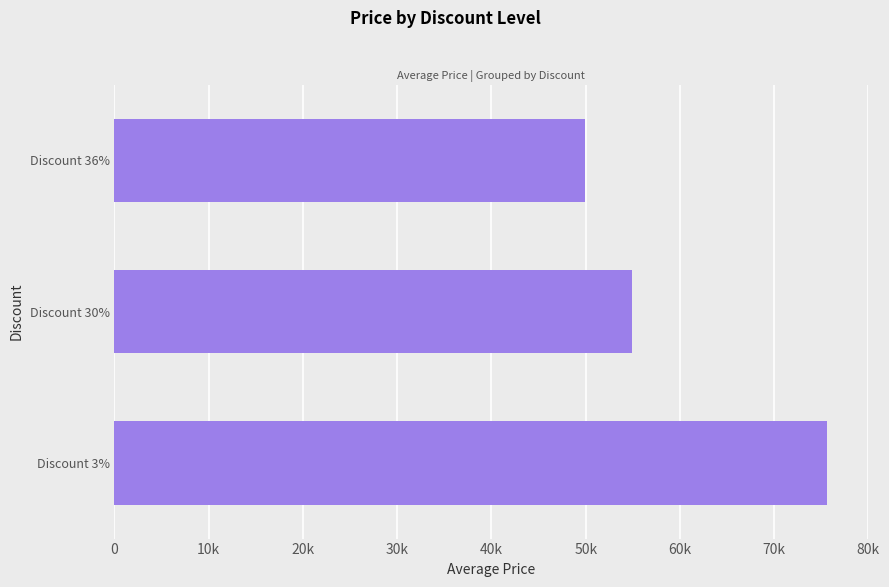

How many values are between 49900 and 75560?

3